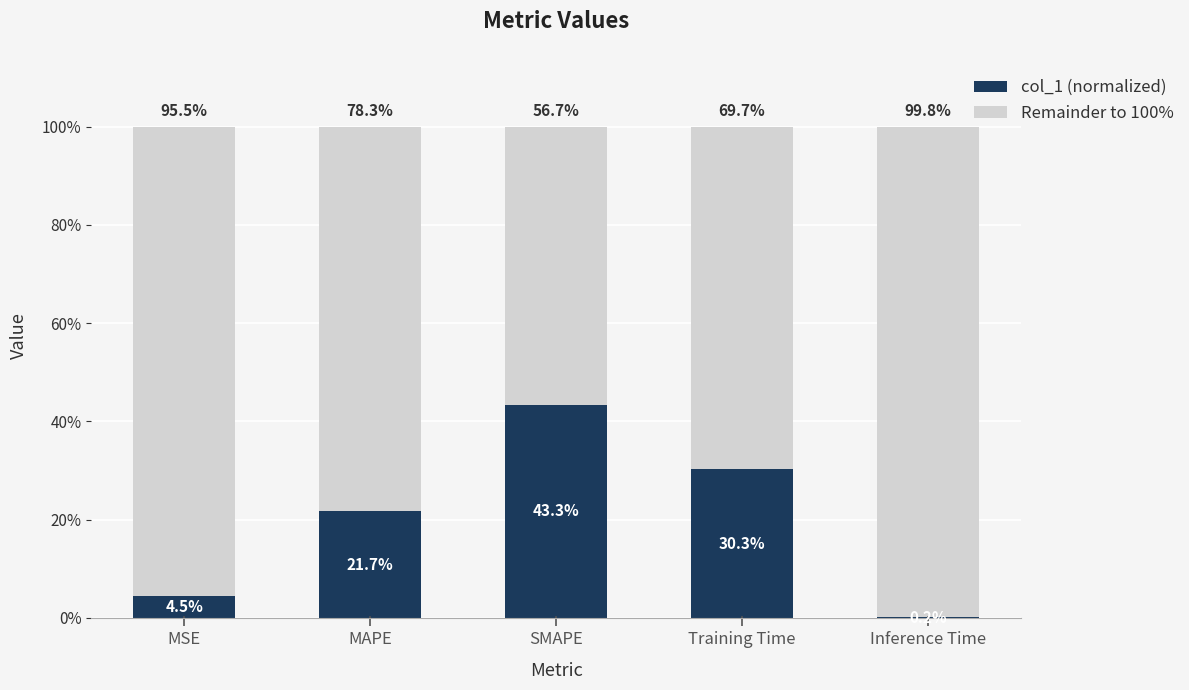

The value of col_1 (normalized) at MAPE is 30.5. True or false?

False